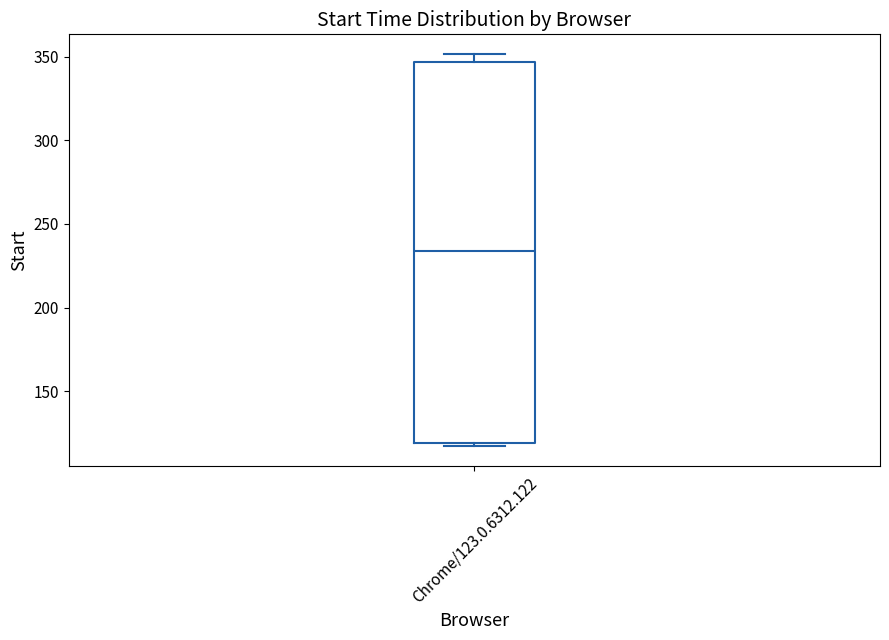

Transcribe this box plot: give where the median line is, the range the box spans, and where the two whiskers end, as read against the y-axis. The values are not printed on the chart, so give them approximately, as read against the axis.

median 235, box 120 to 345, whiskers 115 to 350